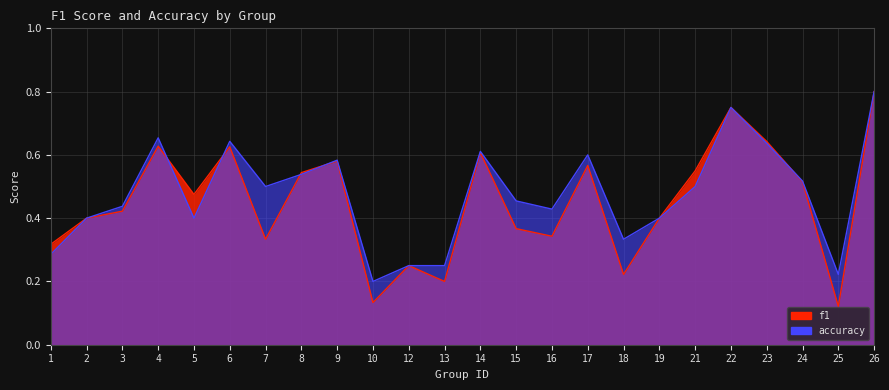

Is it true that accuracy equals 0.5 at 24?

True